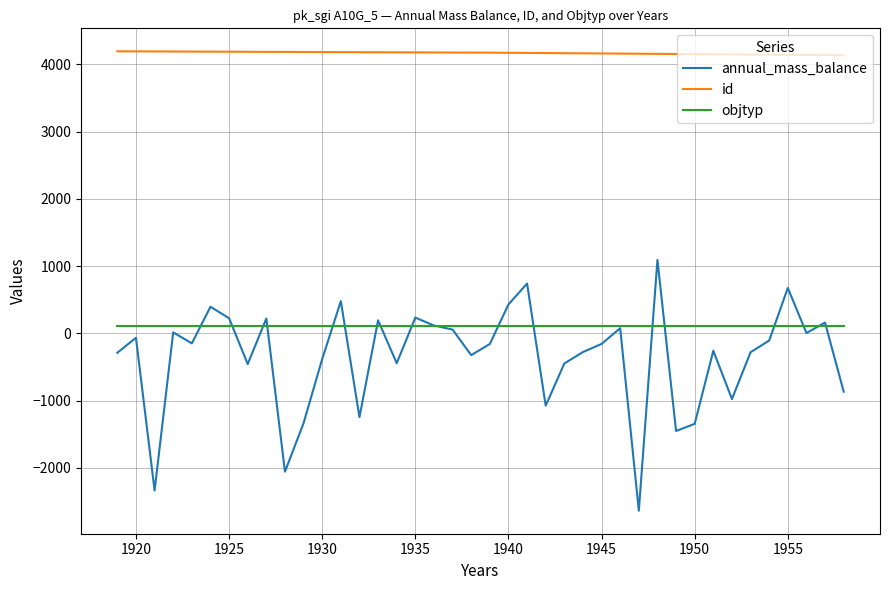

What is the maximum value shown in the chart?

4195